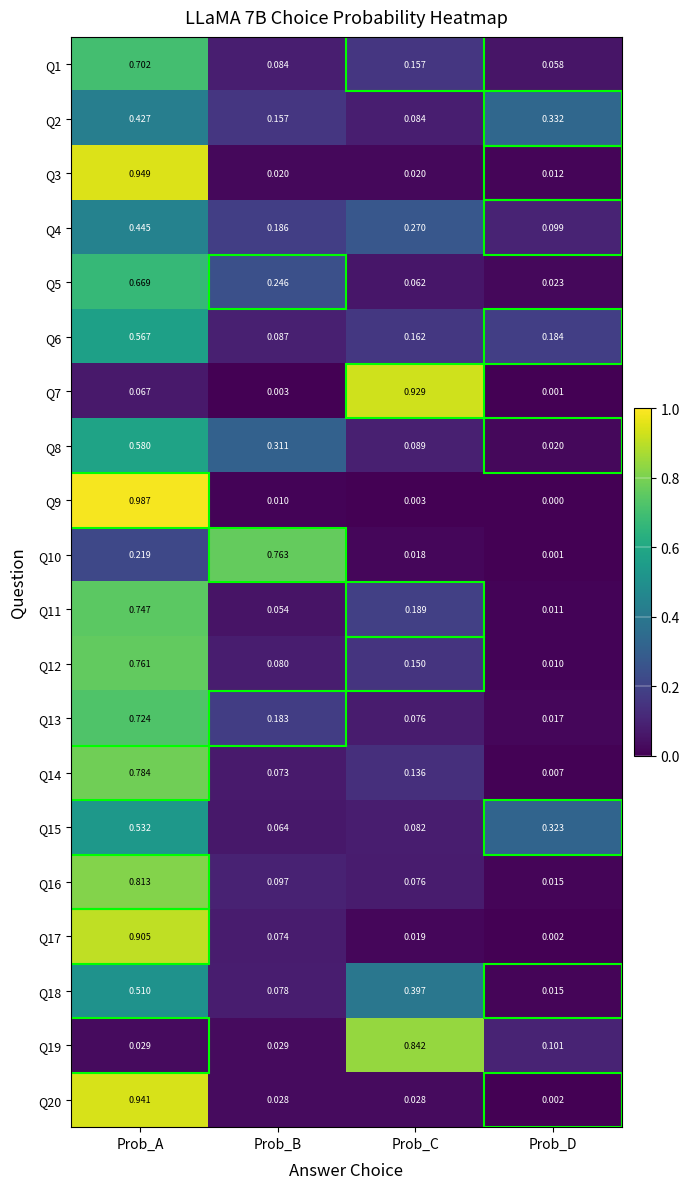

Where is Q4 nearest to the value 0?

Prob_D